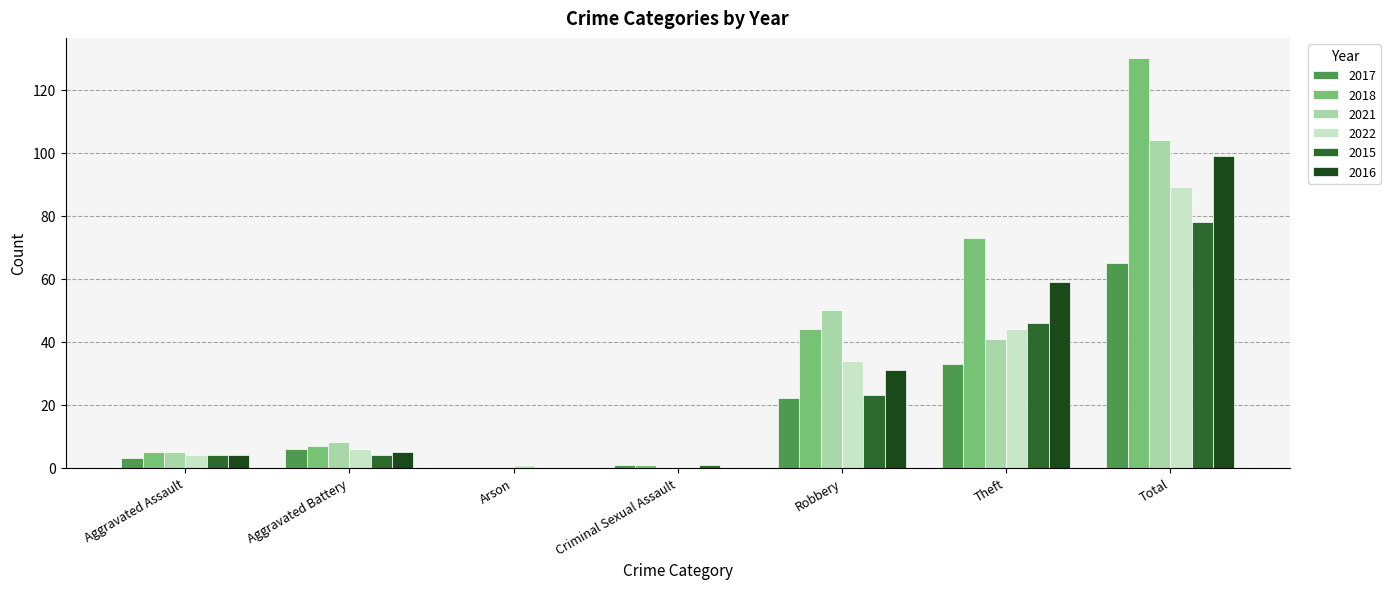

Count the number of data series in this chart.

6